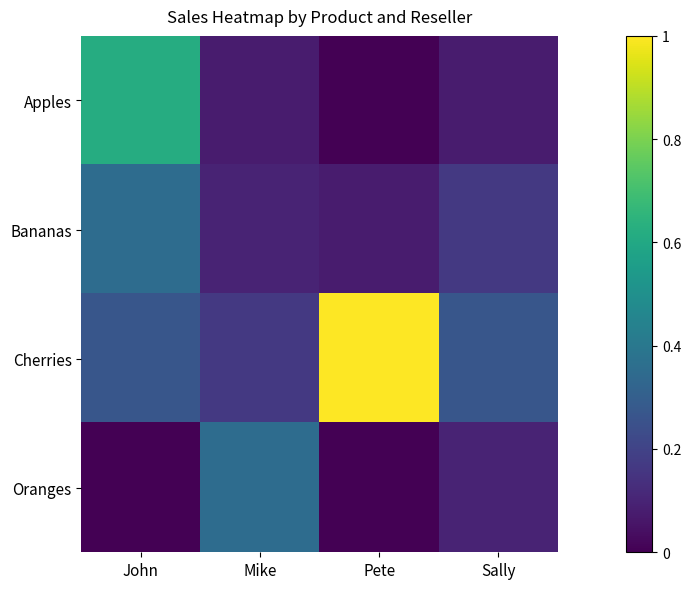

What is the greatest value displayed?

1.0